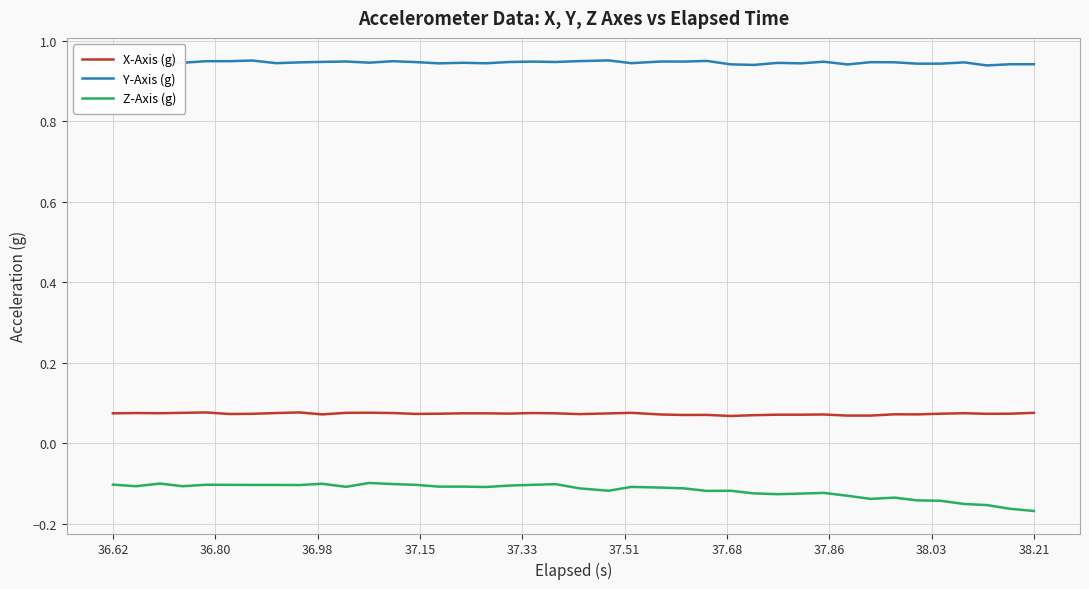

True or false: Z-Axis (g) and X-Axis (g) intersect in this chart.

False